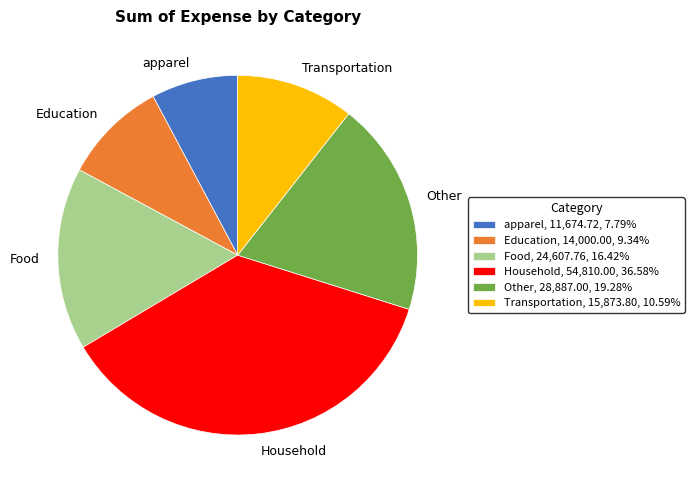

Does any single category account for the majority?

No